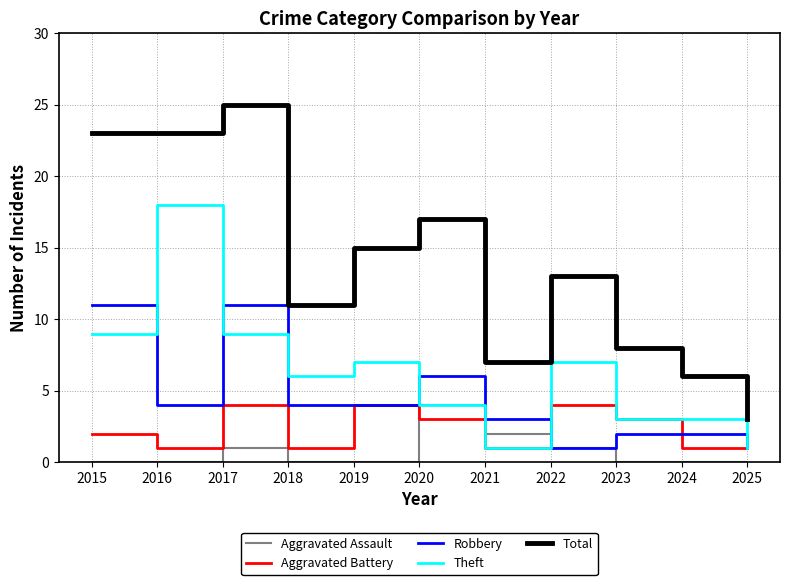

Which series has the largest range (max minus min)?

Total